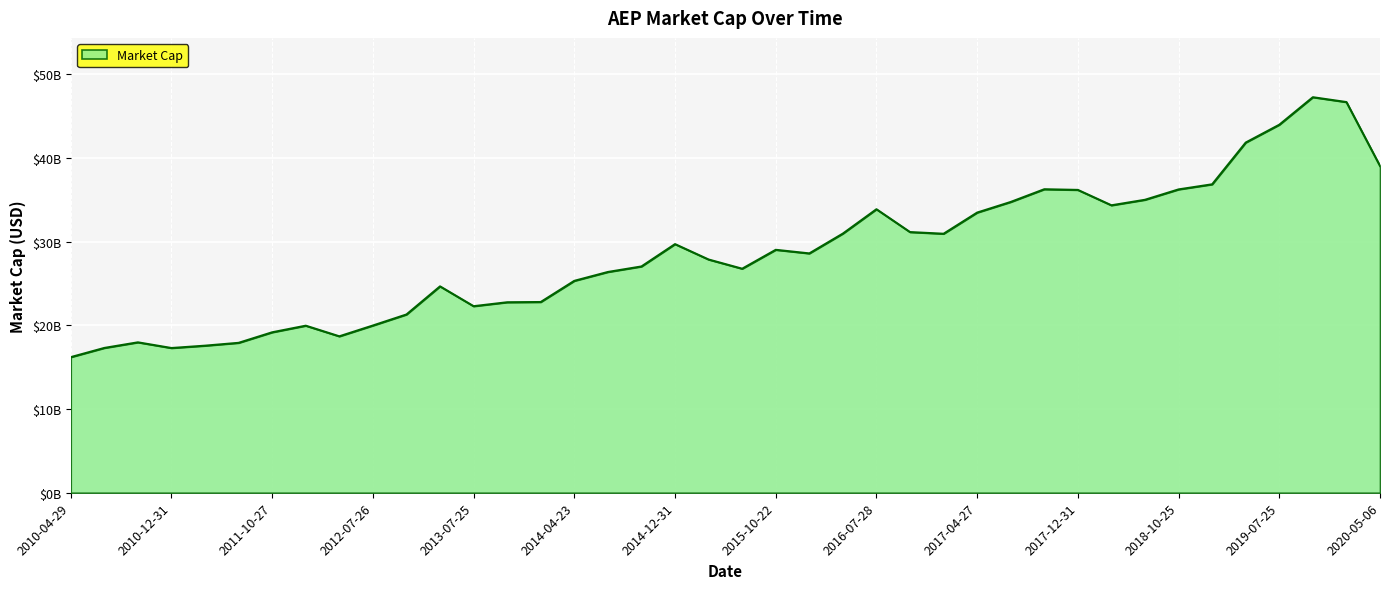

Is this an area chart (filled region under the line)?

Yes